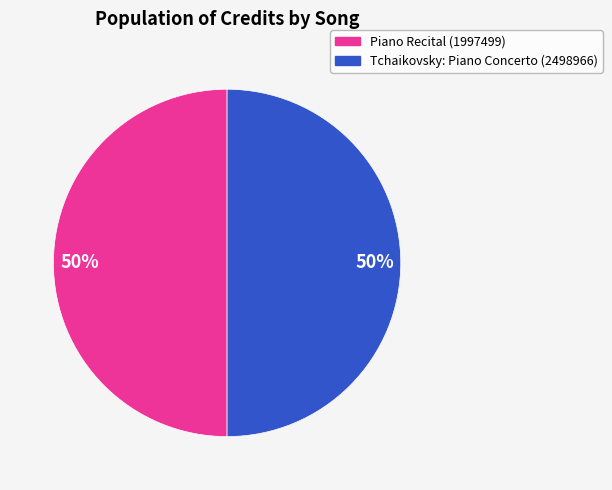

How many slices are in this pie chart?

2